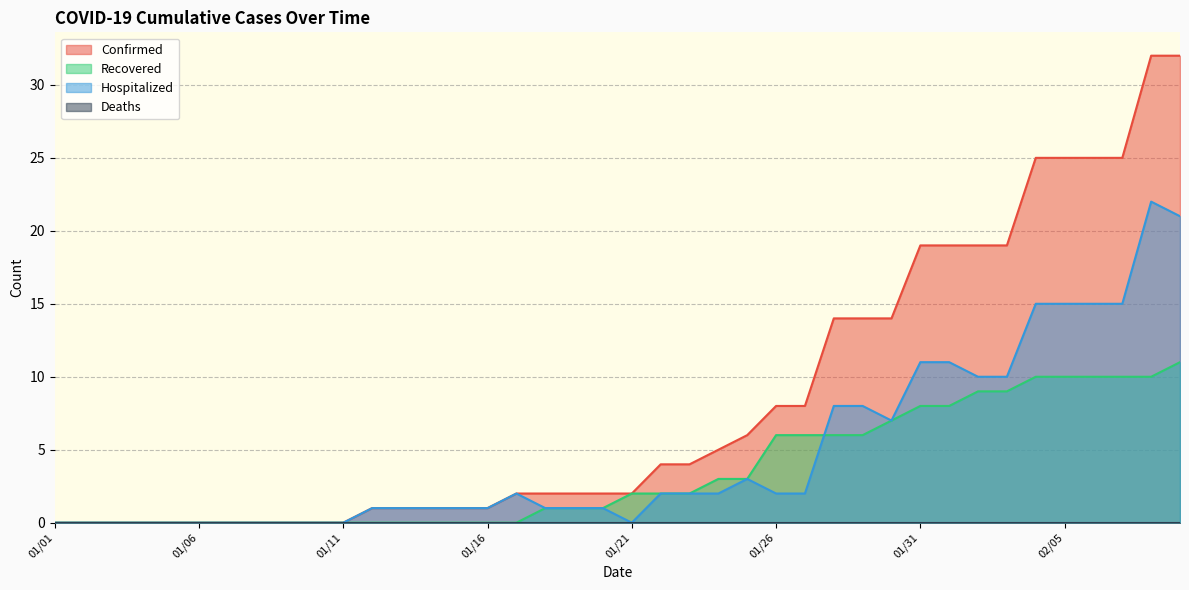

How many values in the Confirmed series are below 2?

16